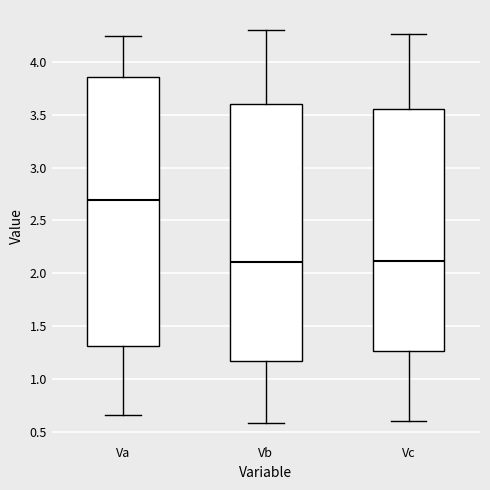

Reading left to right, transcribe this box plot: for each box, give where its median line is, the range the box spans, and where its two whiskers end, as read against the y-axis. The values are not printed on the chart, so give them approximately, as read against the axis.

Va: median 2.70, box 1.30 to 3.85, whiskers 0.65 to 4.25
Vb: median 2.10, box 1.15 to 3.60, whiskers 0.60 to 4.30
Vc: median 2.10, box 1.25 to 3.55, whiskers 0.60 to 4.25